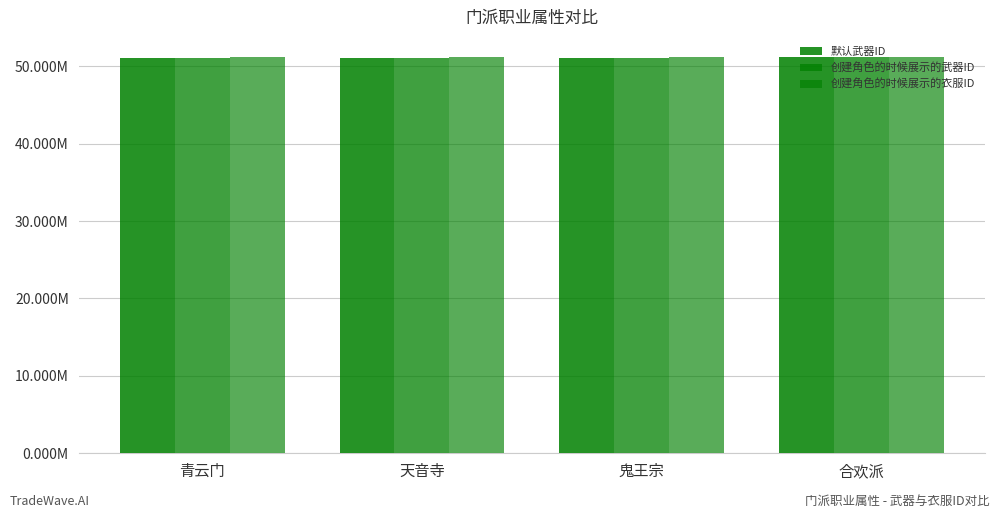

What is the spread (max minus min) of values at 鬼王宗?

100022